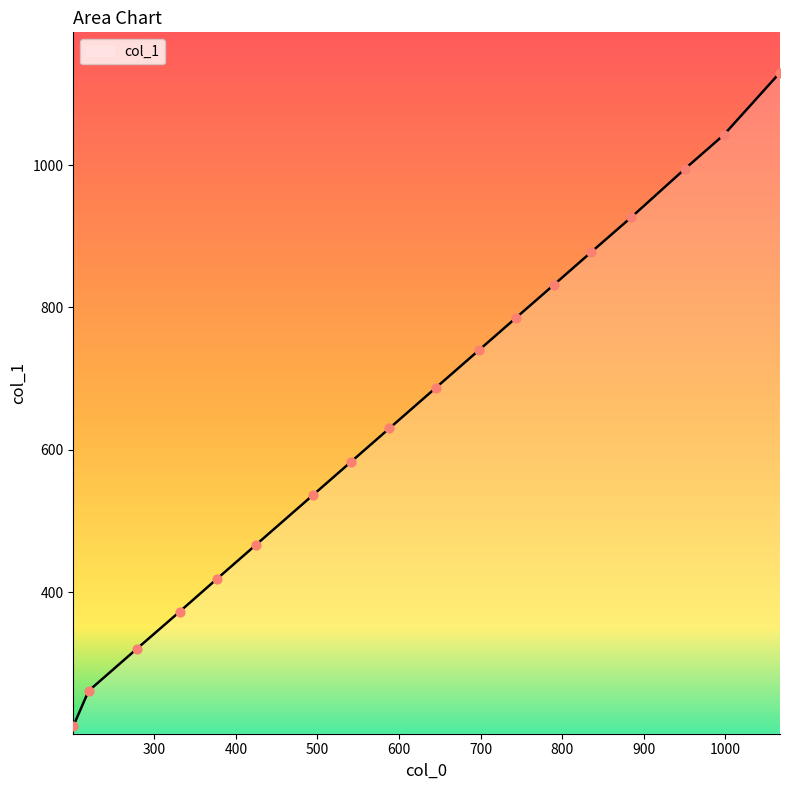

What is the maximum value shown in the chart?

1129.8